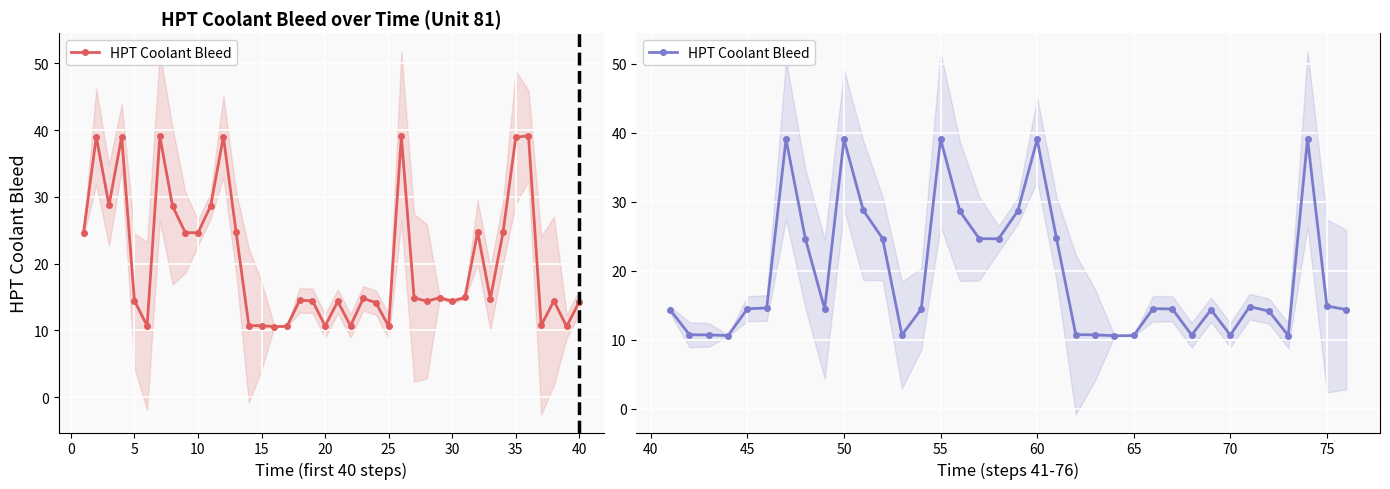

The value at 35 is 25.2. True or false?

False